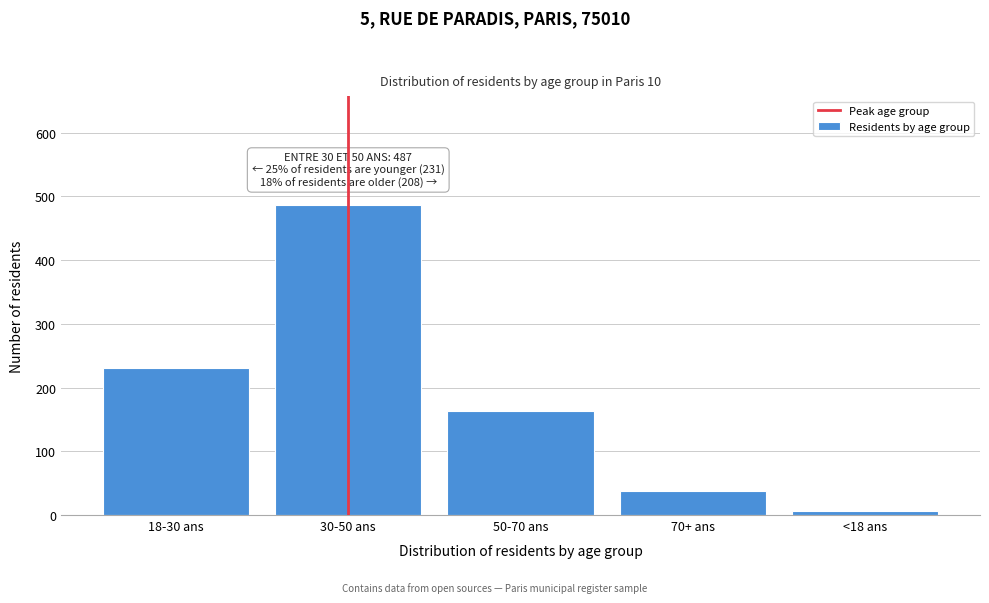

Reading left to right, transcribe all the data shown in this chart.

231	487	163	38	7